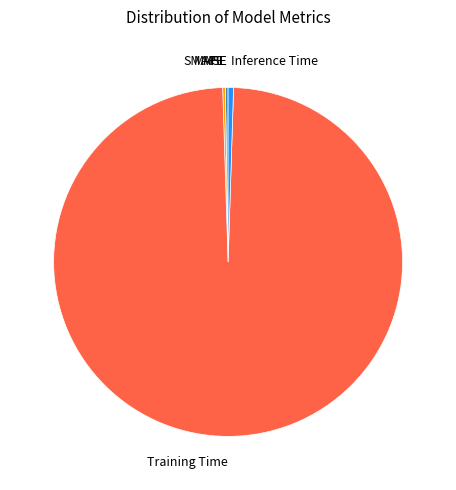

What is the largest slice in the pie chart?

Training Time